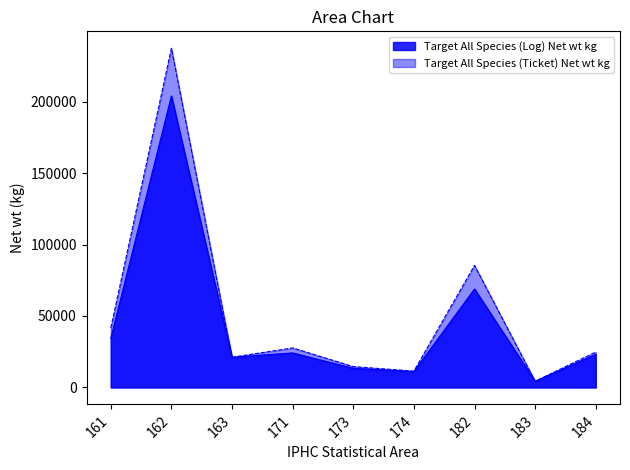

How many lines are shown in the chart?

2